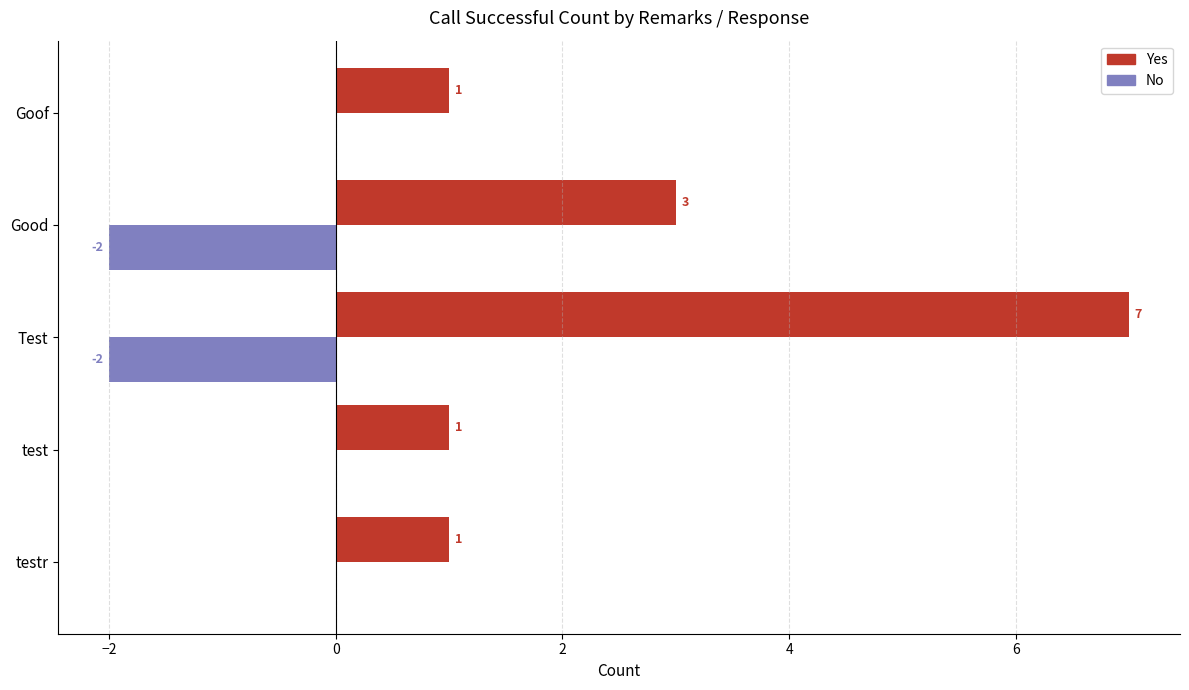

At which label is No closest to -1?

testr